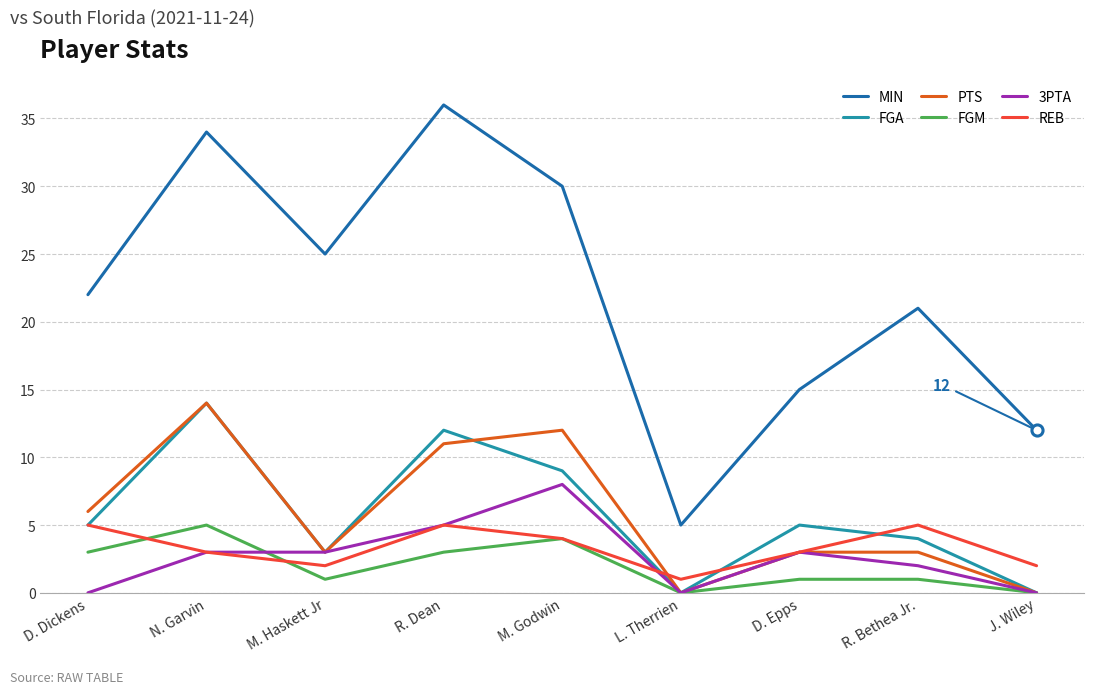

Is it true that 3PTA equals 2 at R. Dean?

False